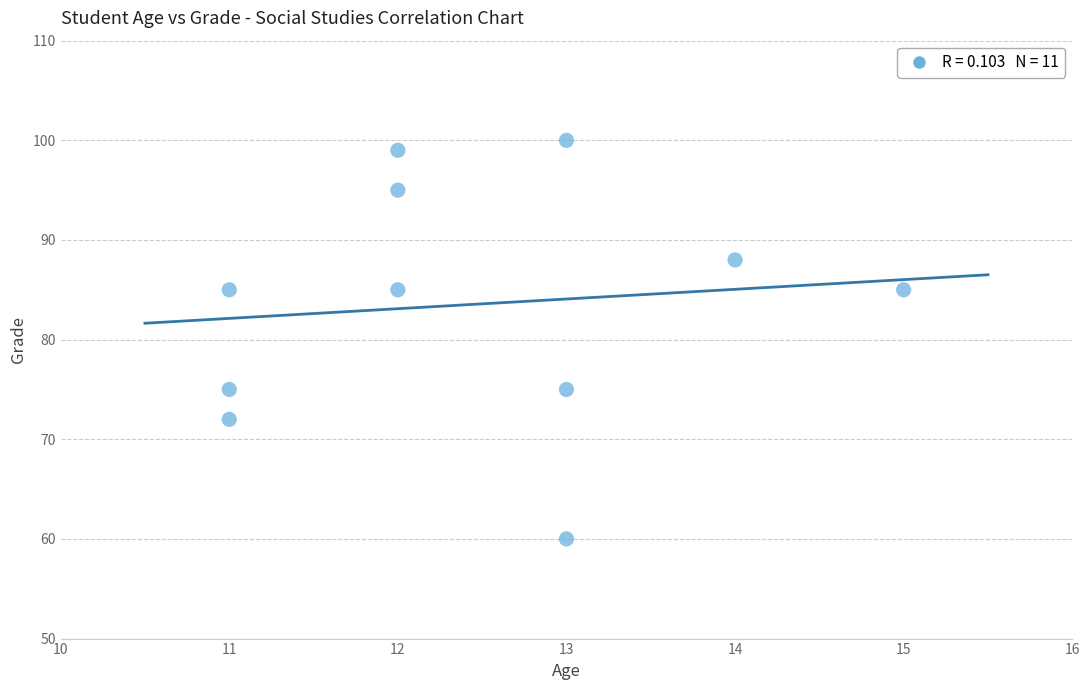

What is the average X value?

12